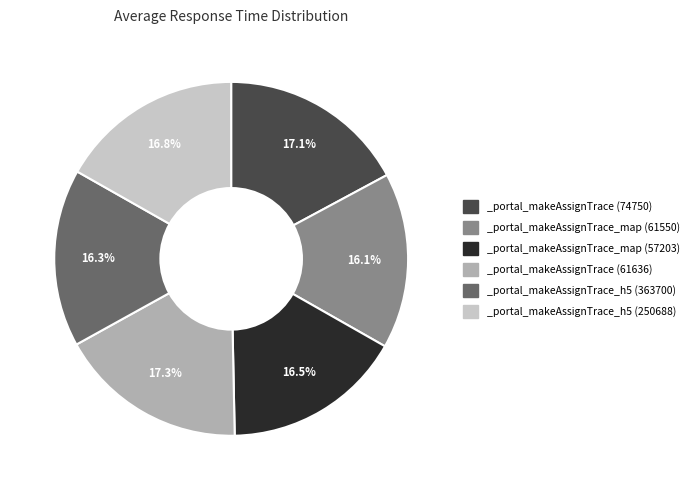

How many segments does this pie chart have?

6